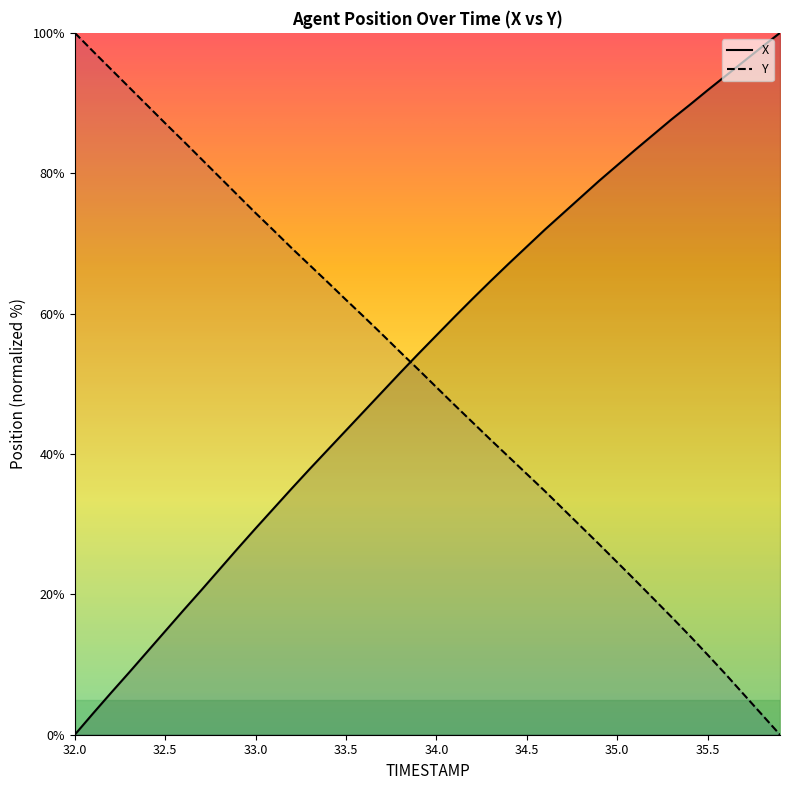

True or false: Y has a value of 121.0 at 33.5.

False